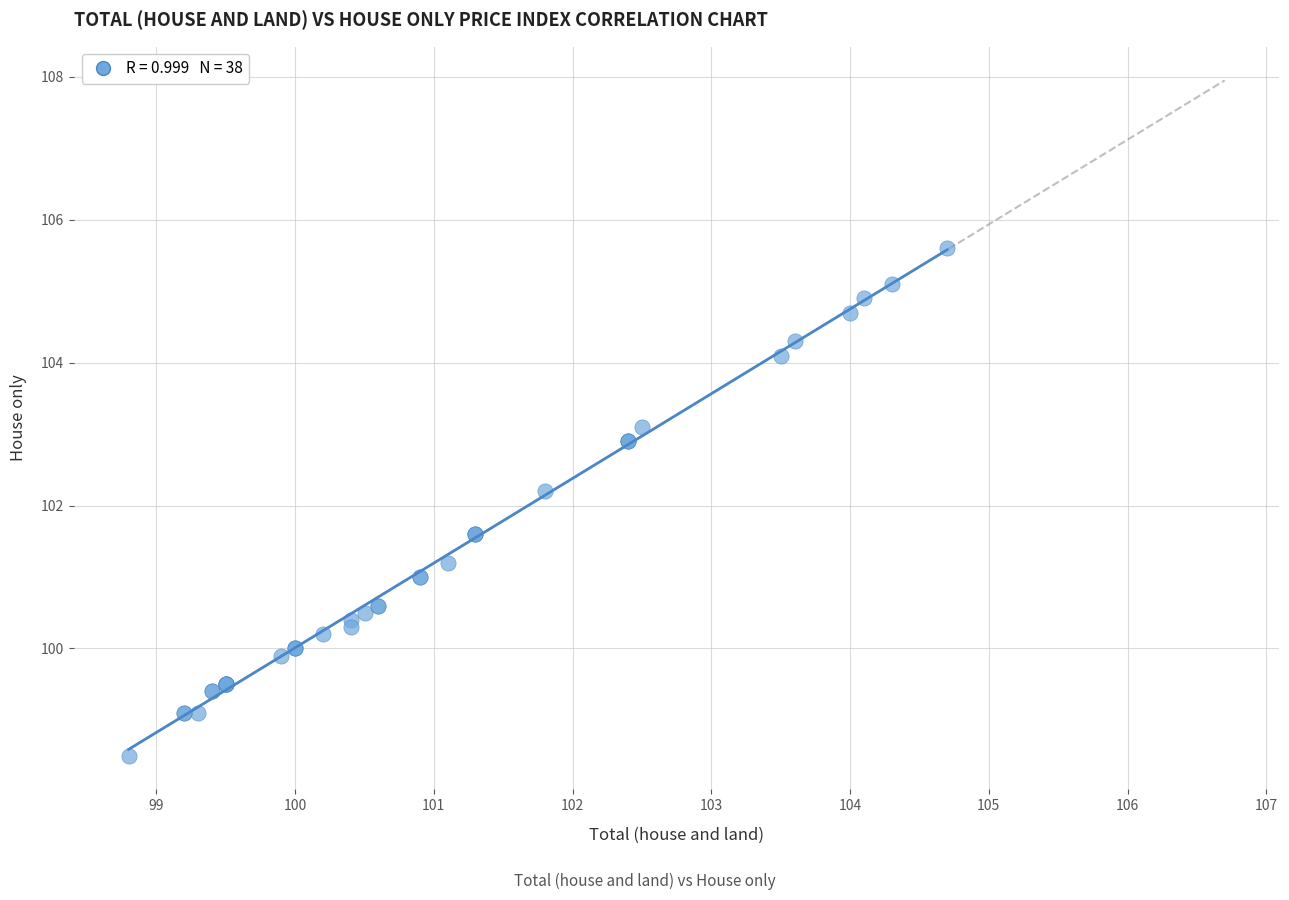

What Y value in the scatter plot is closest to 102?

102.2